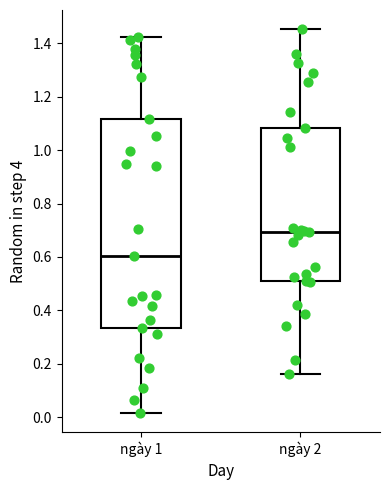

Comparing the boxes themselves (not the whiskers), which one is the tallest?

ngày 1